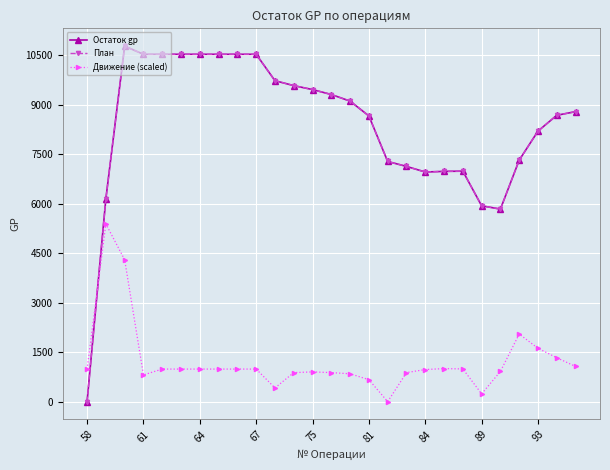

True or false: План and Остаток gp intersect in this chart.

False